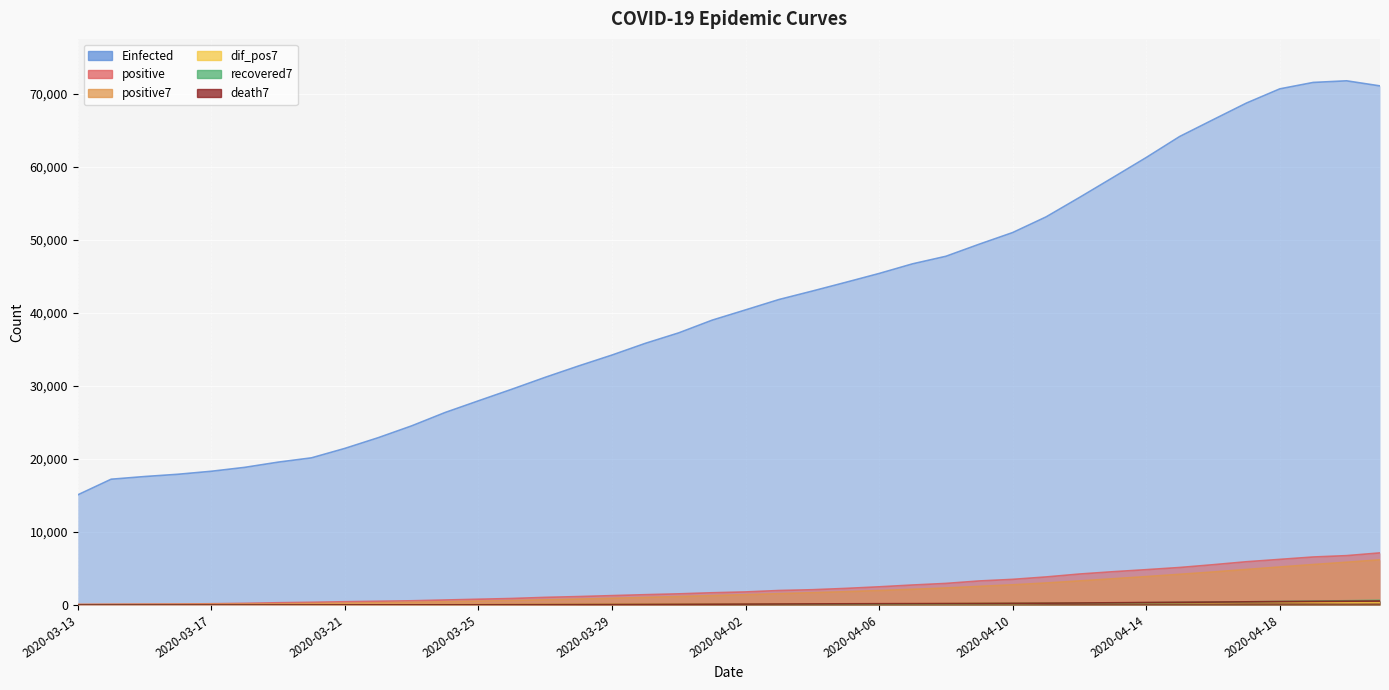

How many categories are shown in the chart?

40